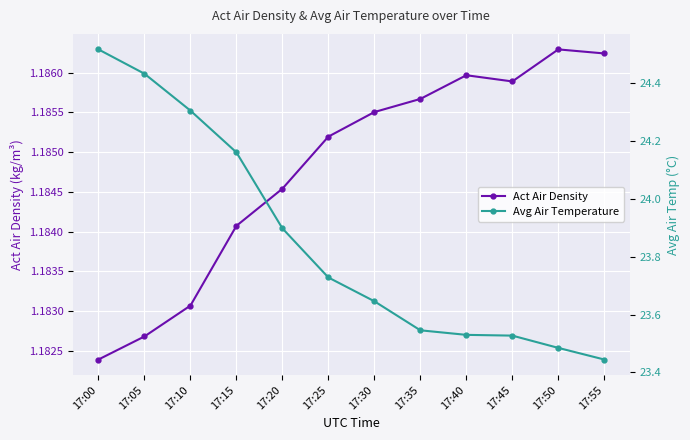

Between 17:50 and 17:10, which is larger?

17:50